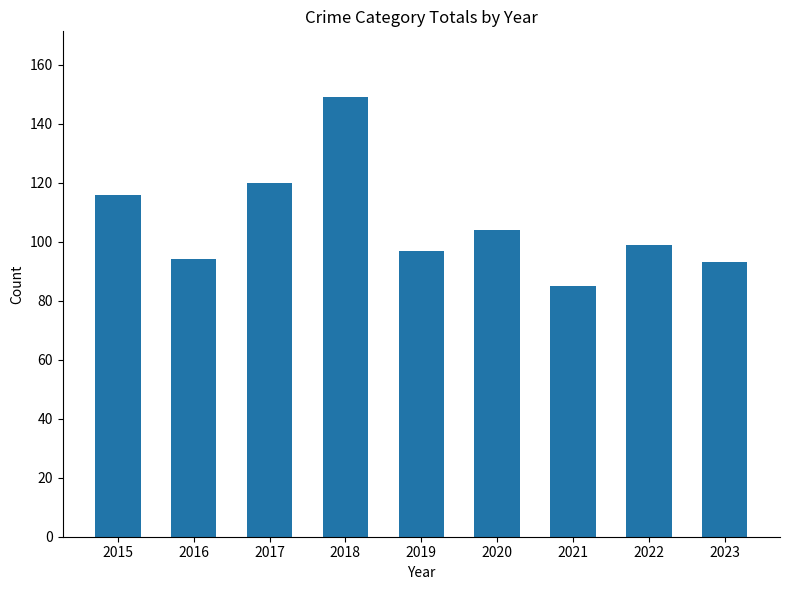

At which label is the value closest to 117?

2015